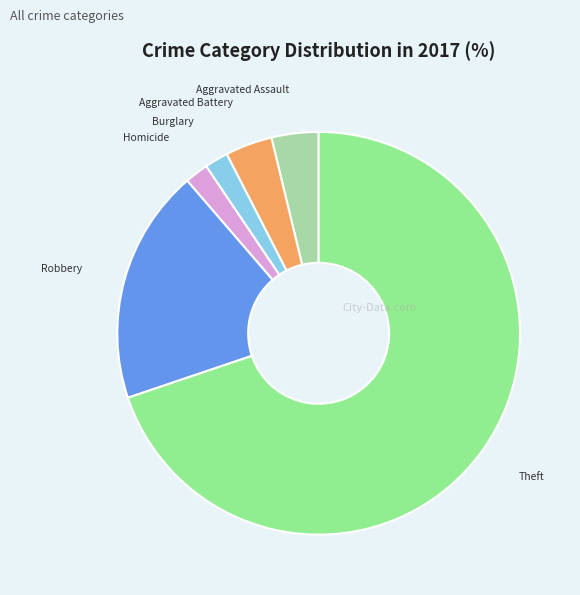

Is there a majority slice in this chart?

Yes